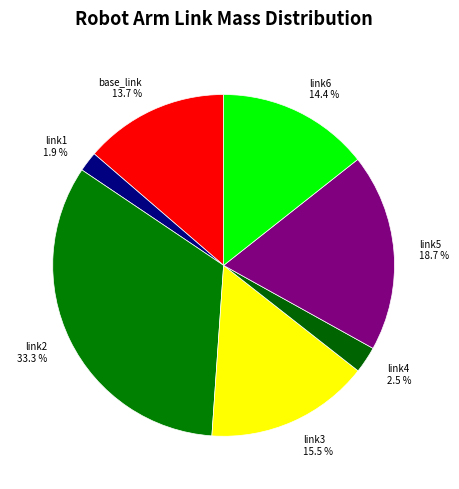

How many slices are in this pie chart?

7